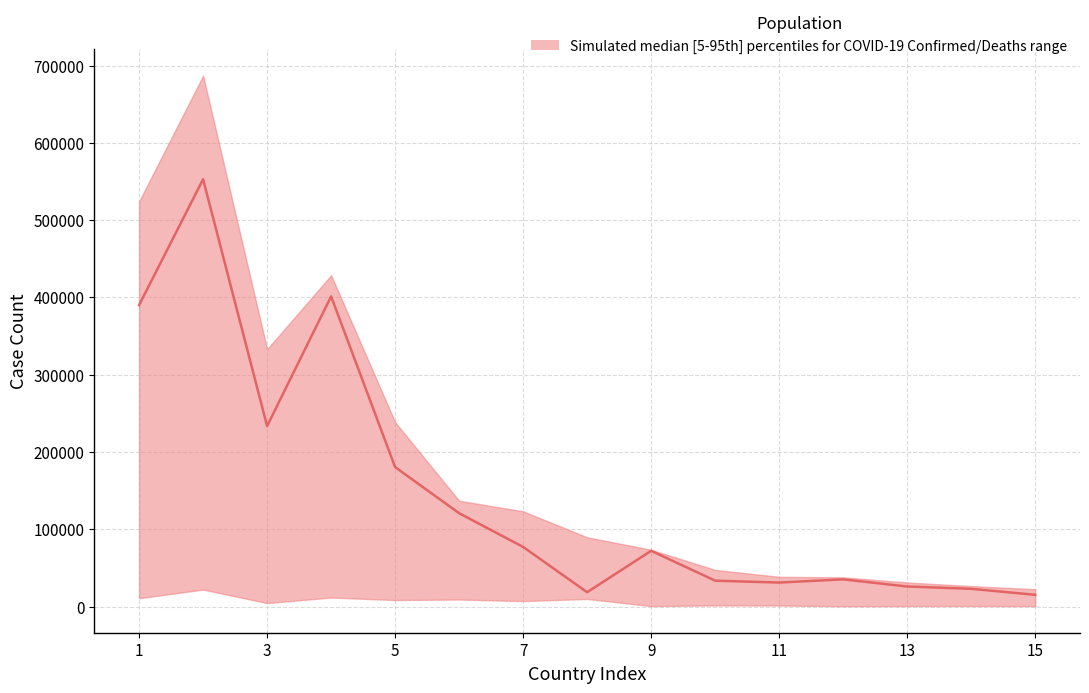

How many values in the median series are below 72203?

7